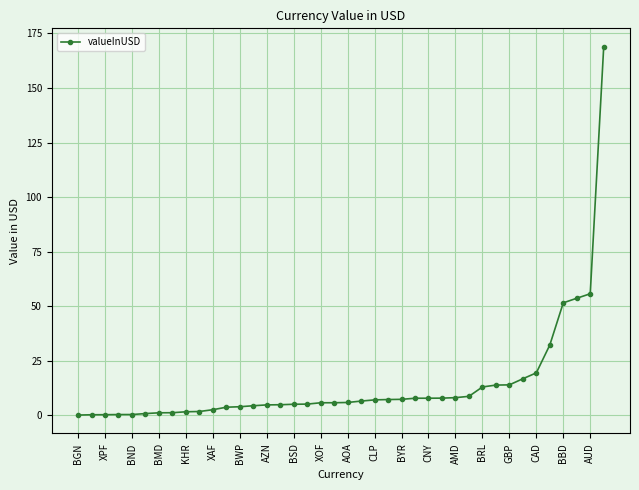

What is the average value?

14.1